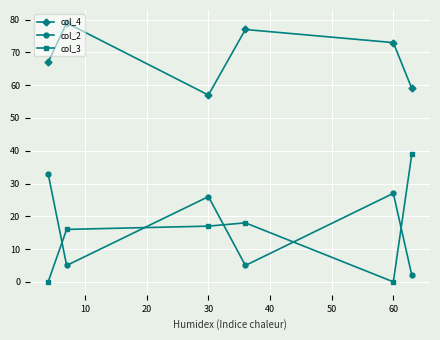

Does the chart display data point markers on the line(s)?

Yes